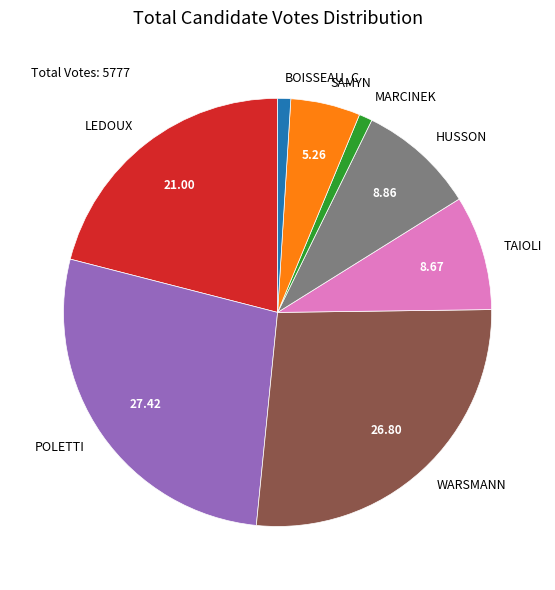

Between WARSMANN and BOISSEAU_C, which is larger?

WARSMANN